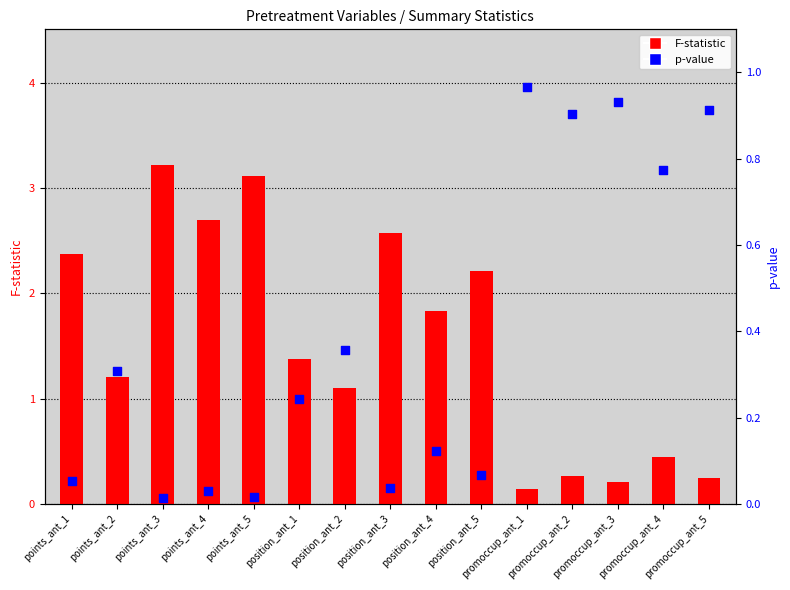

What are all the series names shown in the legend?

F-statistic, p-value